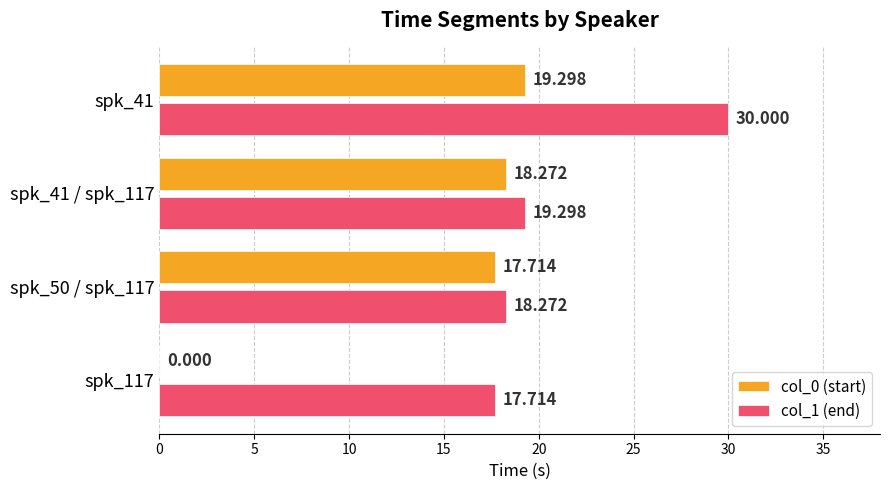

Is the value of col_0 (start) at spk_117 greater than the value of col_1 (end) at spk_117?

No